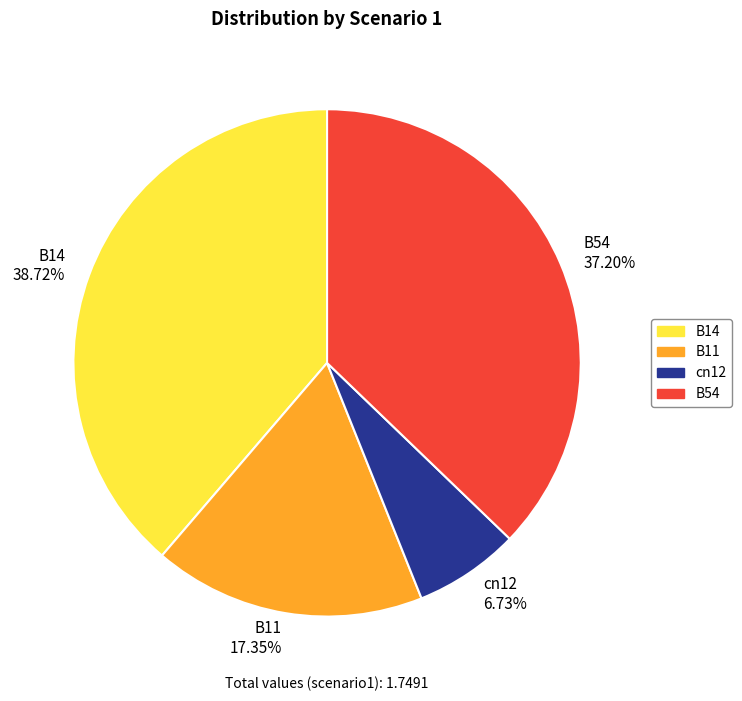

How many segments does this pie chart have?

4